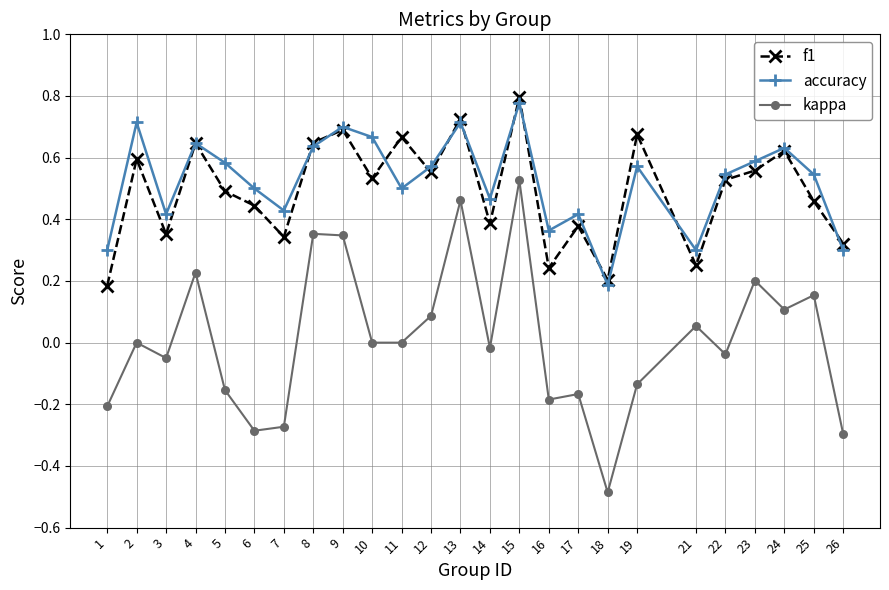

Is the value of kappa at 3 greater than the value of f1 at 16?

No